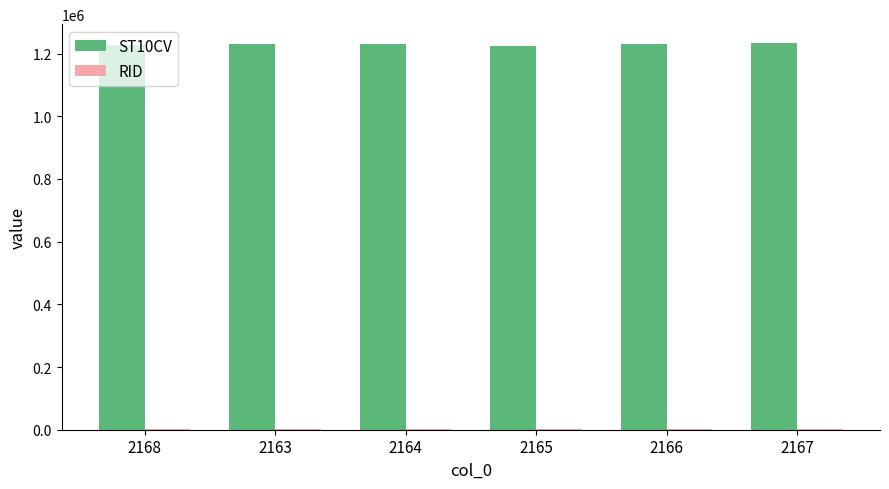

Which series has the largest total across all categories?

ST10CV